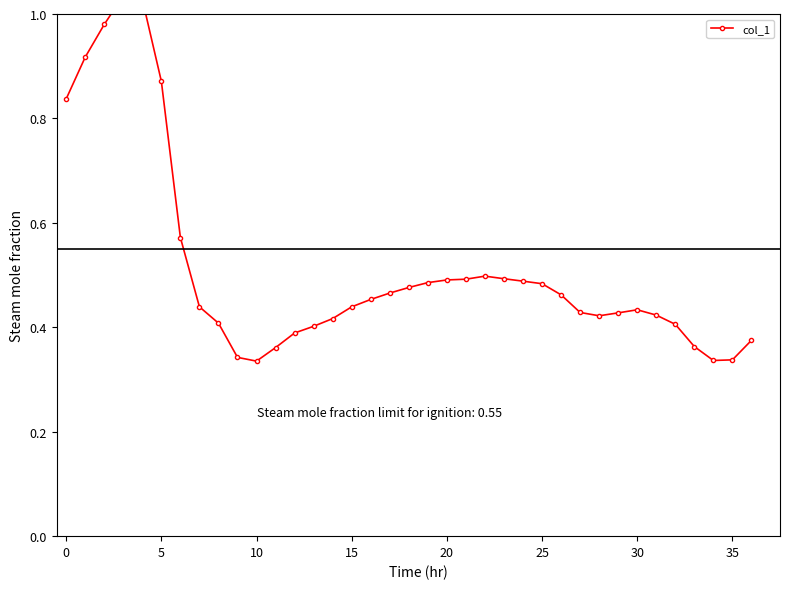

The chart shows a value of 0.5 at 21. True or false?

True